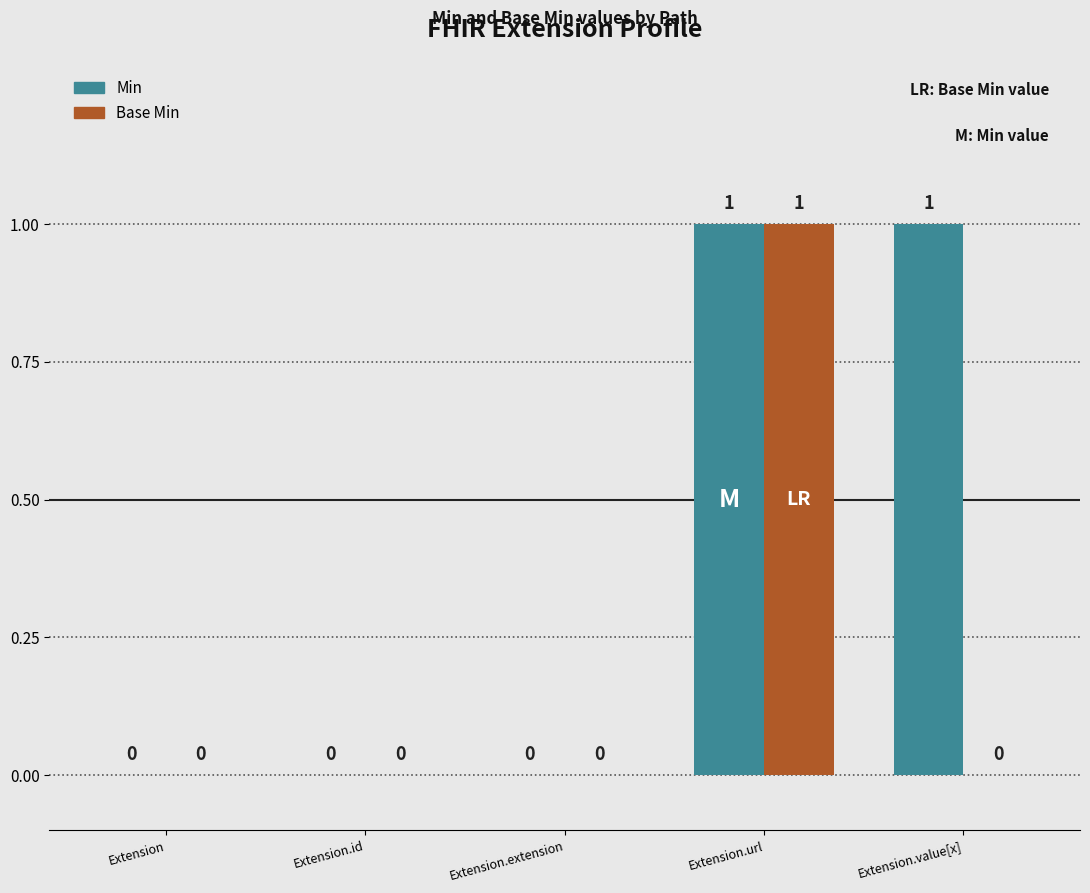

Which series has the largest total across all categories?

Min